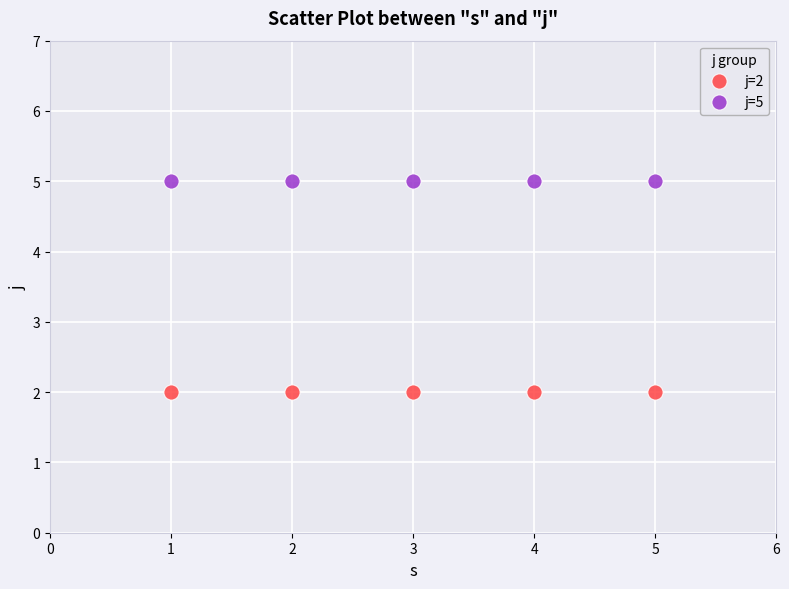

Which series contains the highest Y value?

j=5